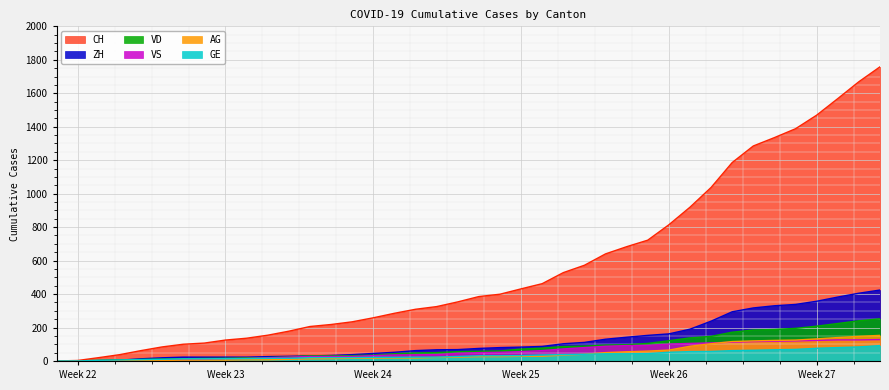

List the series in order of their peak value, highest first.

CH, ZH, VD, AG, VS, GE